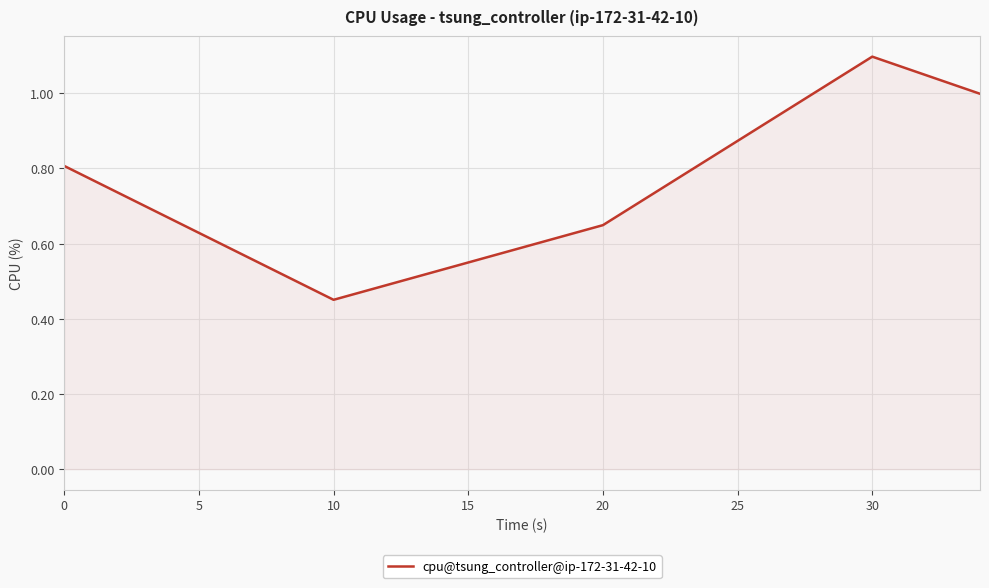

What is the average value?

0.8